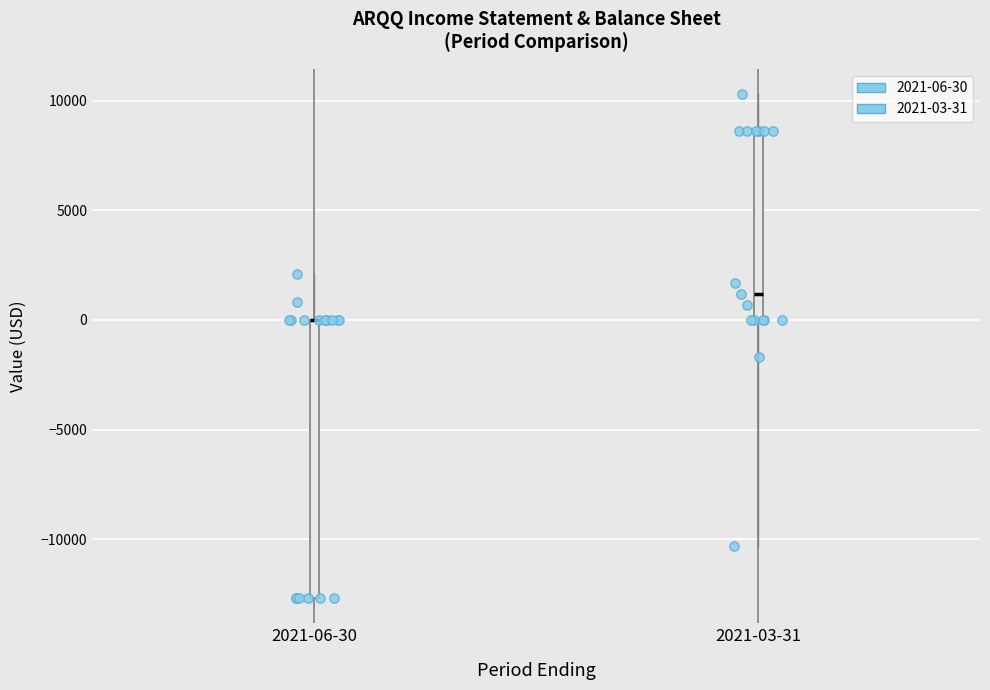

Where is the lower edge of the box for 2021-03-31 on the y-axis? The values are not printed on the chart, so give them approximately, as read against the axis.

0